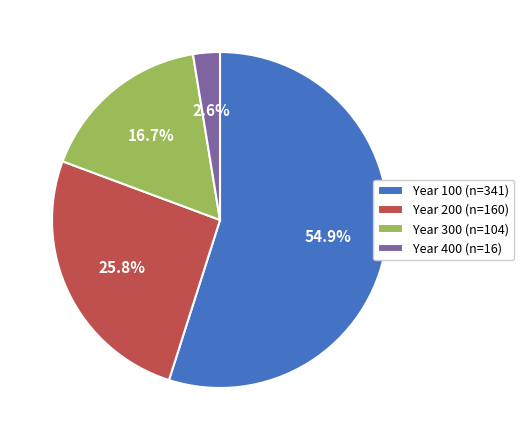

What is the largest slice in the pie chart?

Year 100 (n=341)